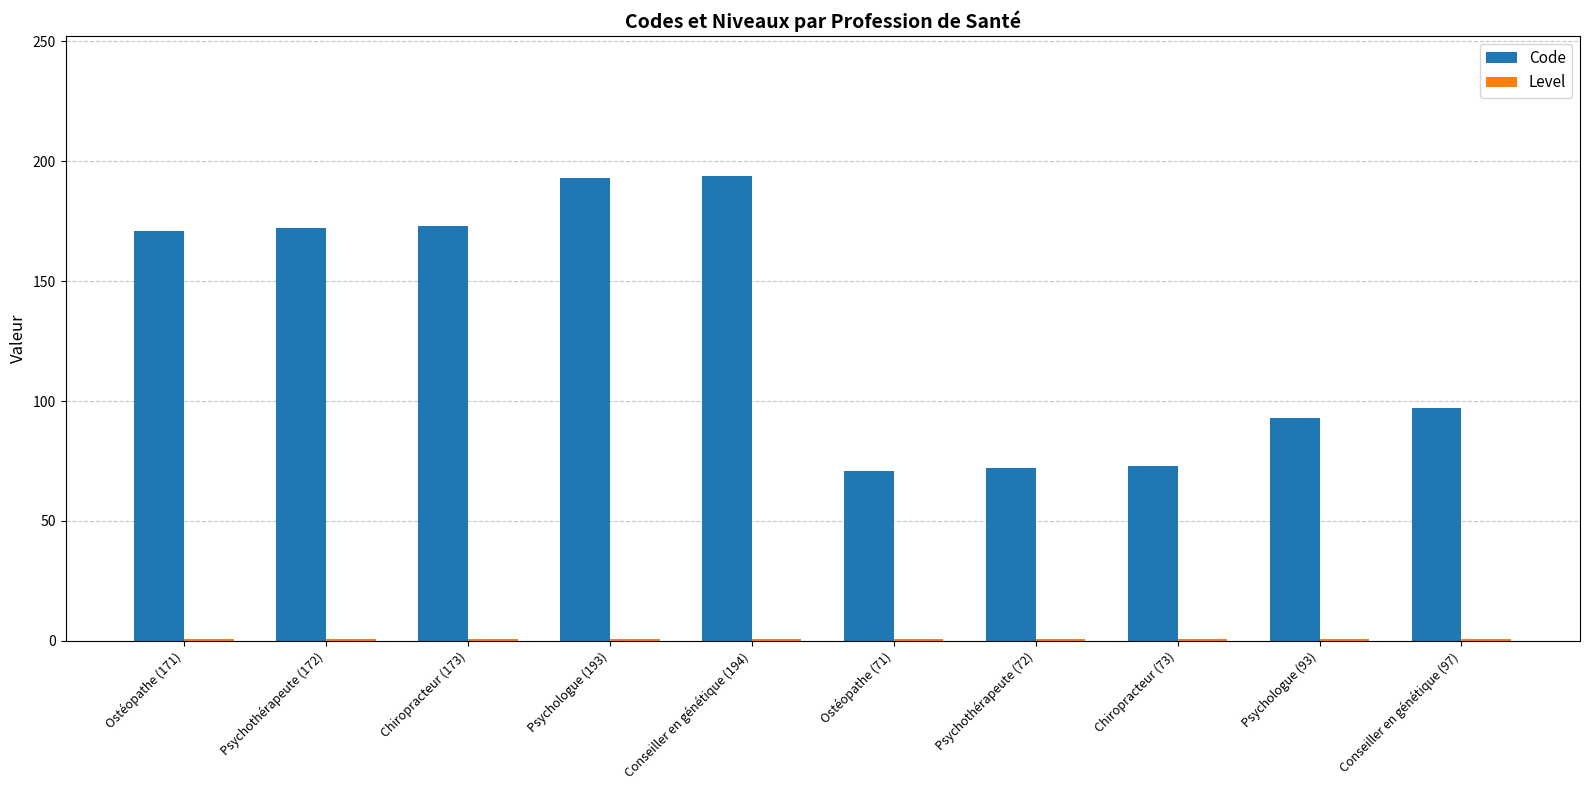

Which series has the largest total across all categories?

Code